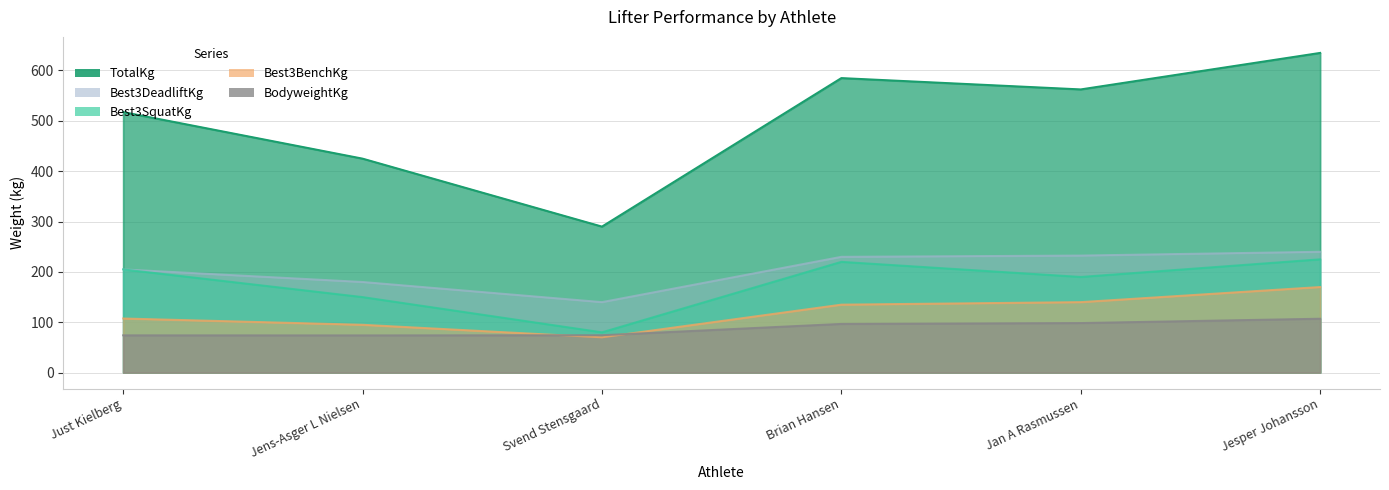

What is the spread (max minus min) of values at Jesper Johansson?

528.0